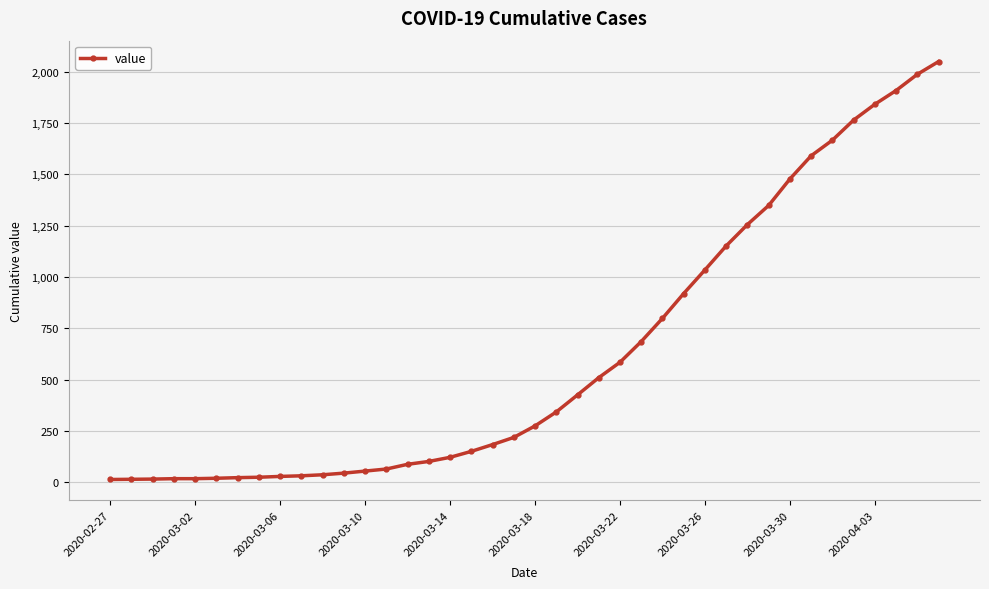

What is the minimum value shown in the chart?

13